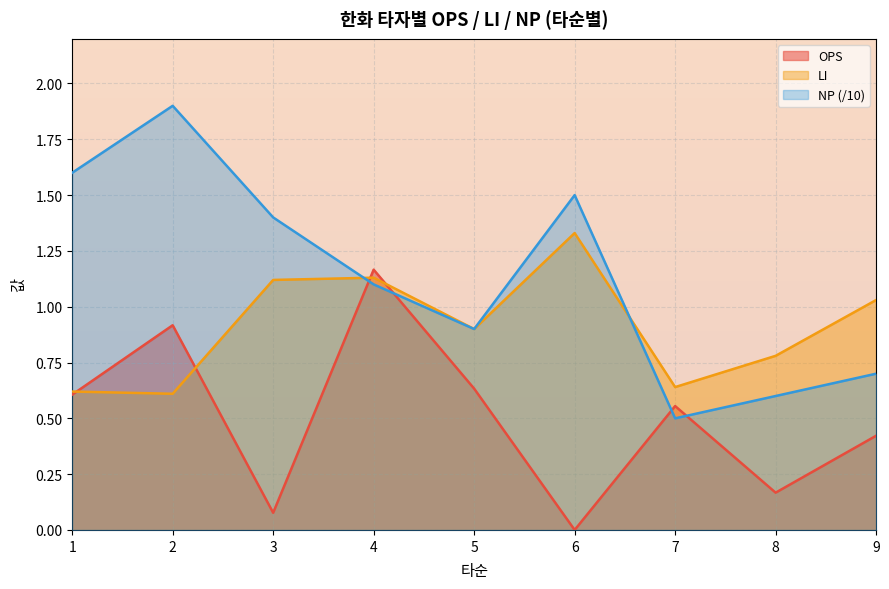

Which series changed the most between 1 and 7?

NP (/10)